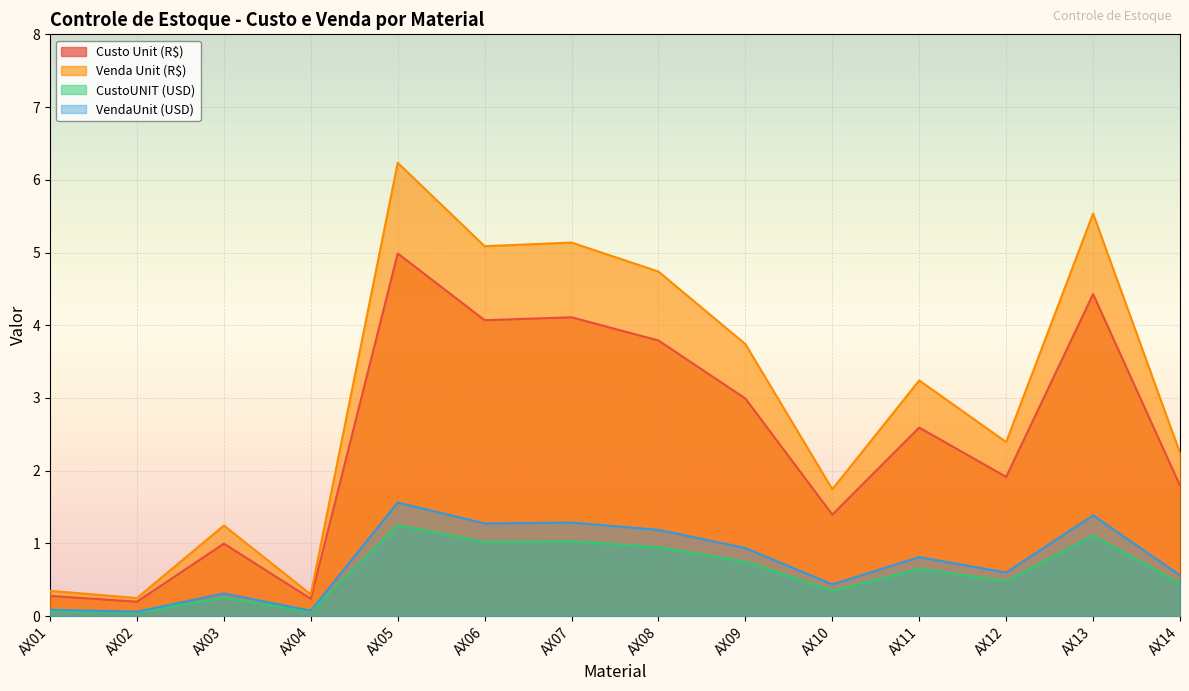

What is the value of the Venda Unit (R$) point at the 5th from the left?

6.2